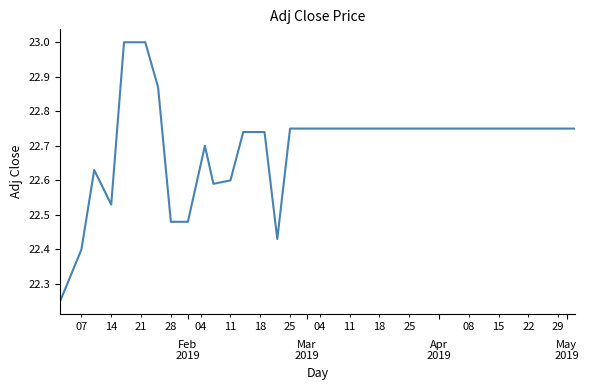

What is the greatest value displayed?

23.0